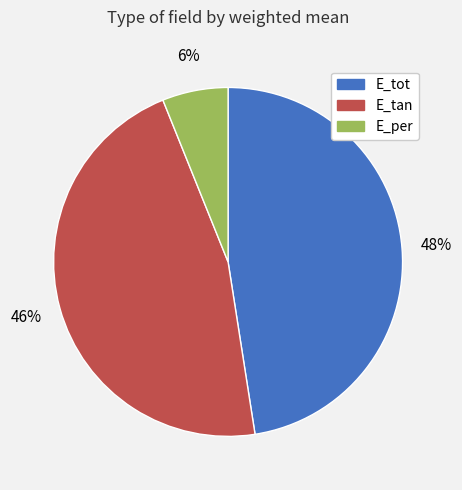

Does E_tan account for over 50% of the chart?

No